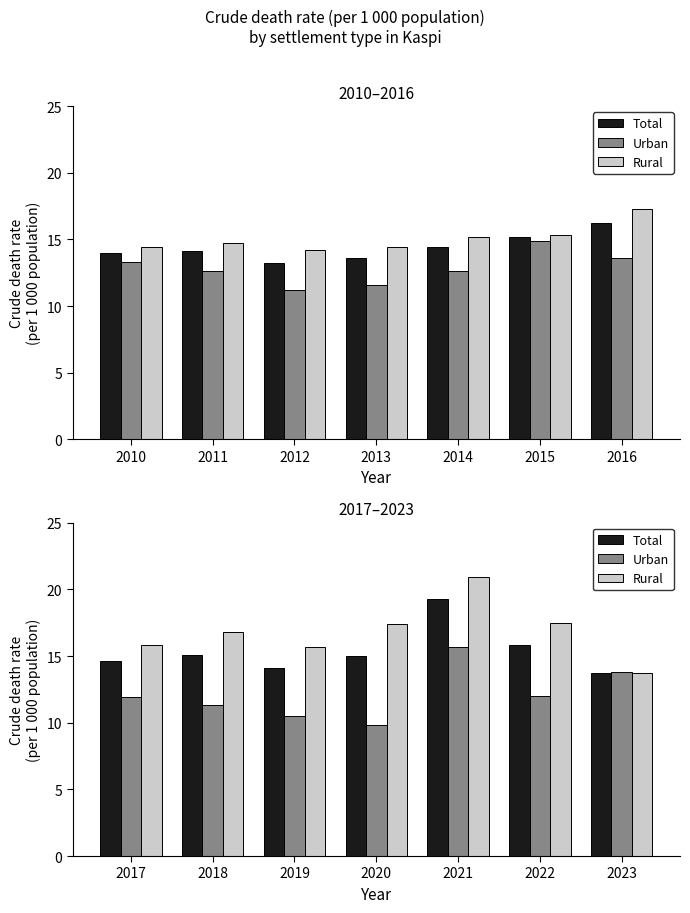

How many categories are shown in the chart?

7